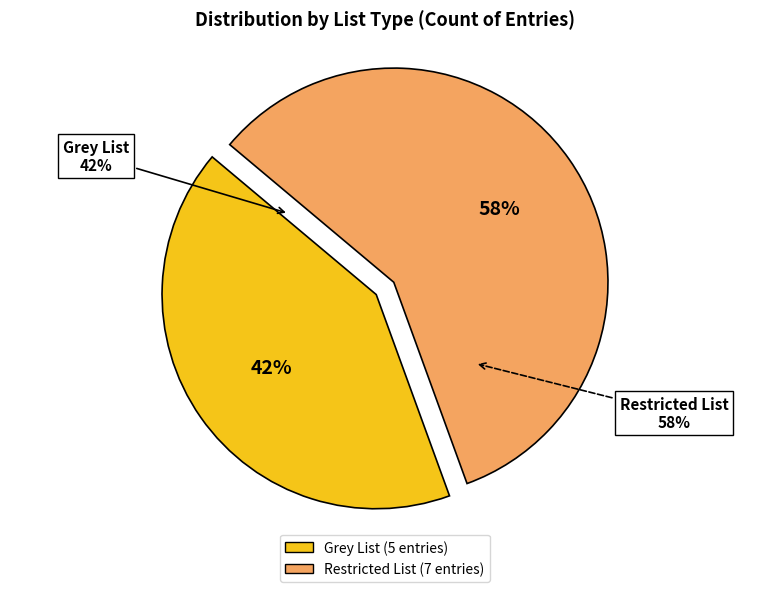

Is it true that Grey List is 42% of the pie?

True